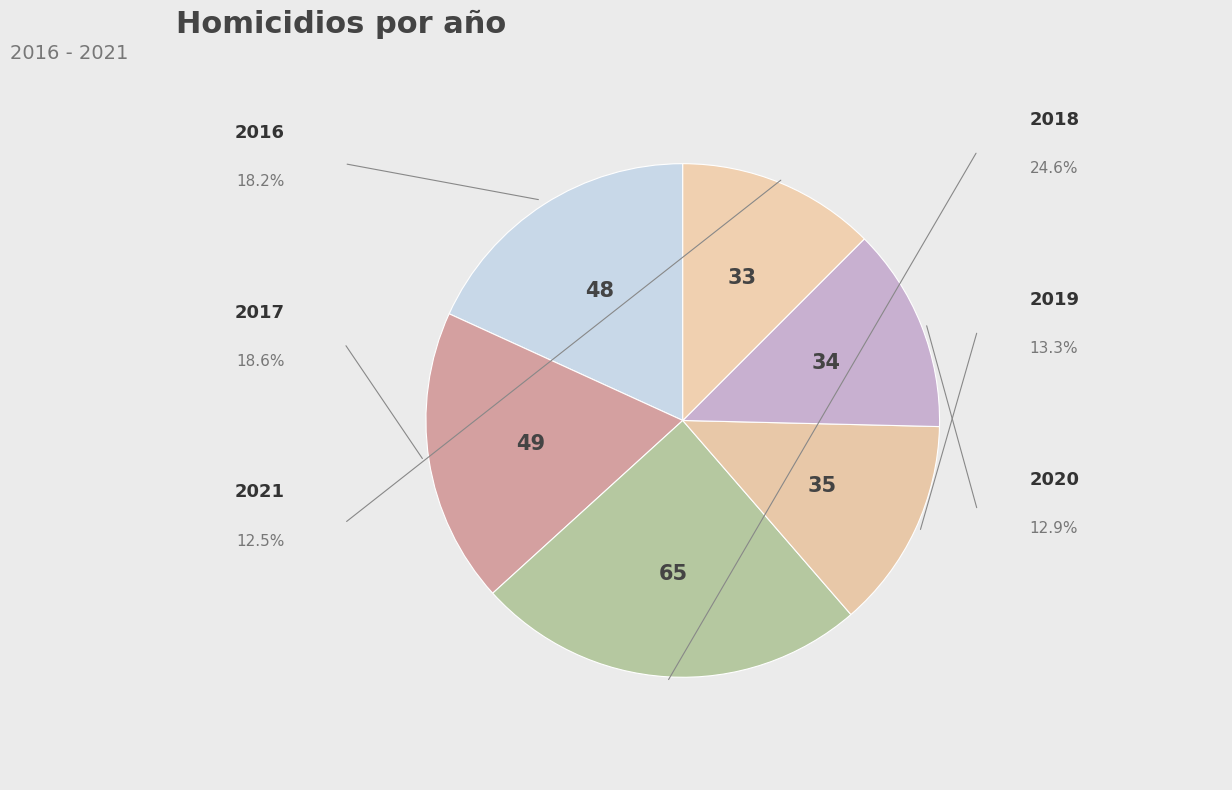

What is the change in value from 2020 to 2021?

-1